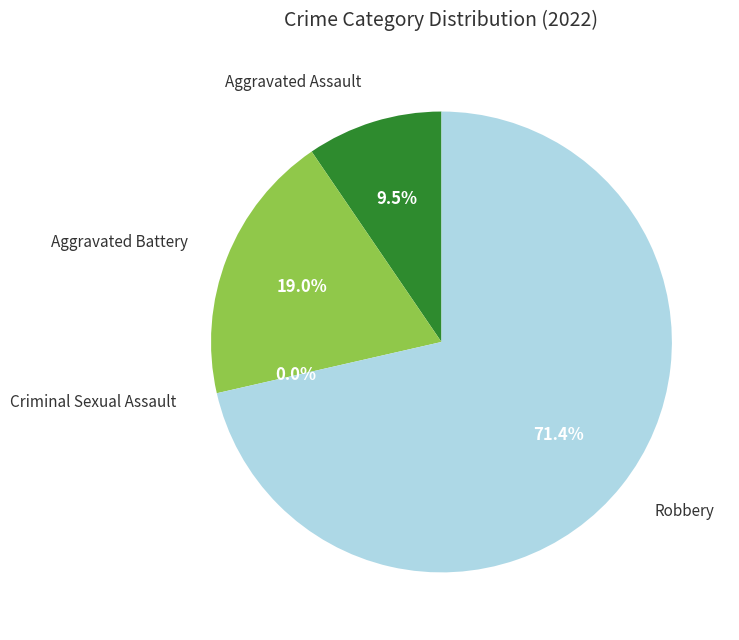

True or false: Criminal Sexual Assault accounts for 1% of the total.

False